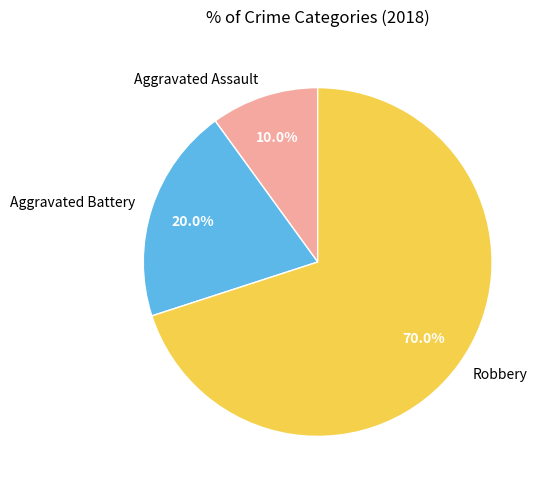

To the nearest percent, what portion does Aggravated Assault represent?

10%